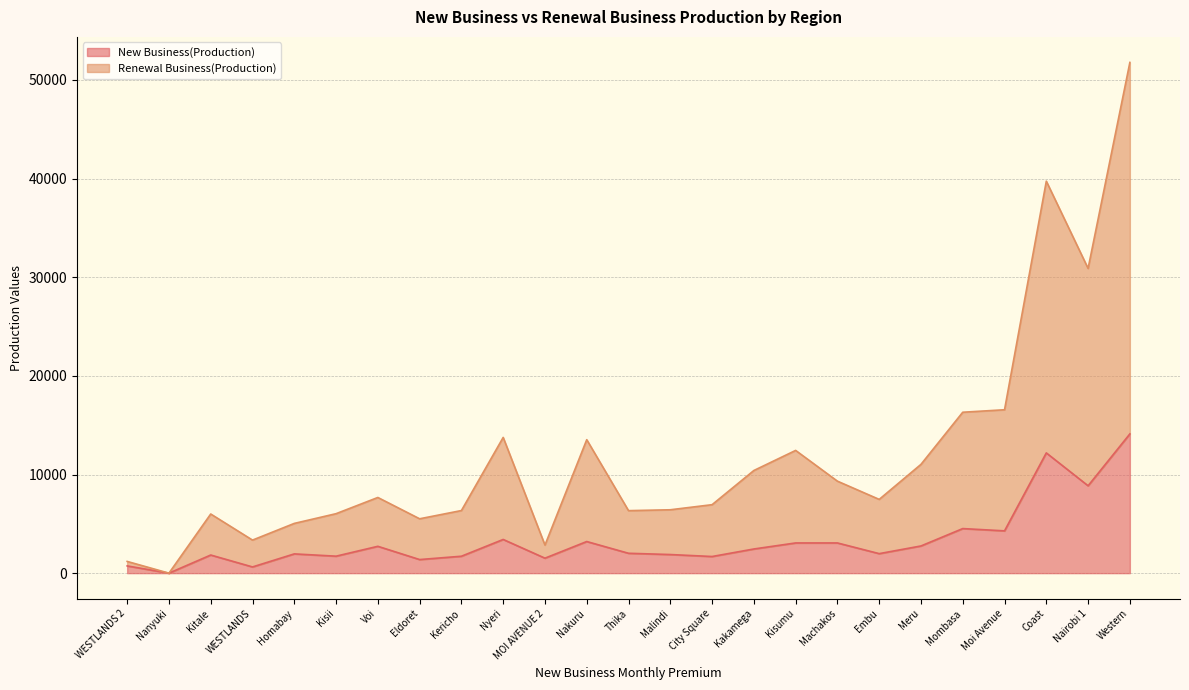

What value does the New Business(Production) series have at Meru?

2756.0